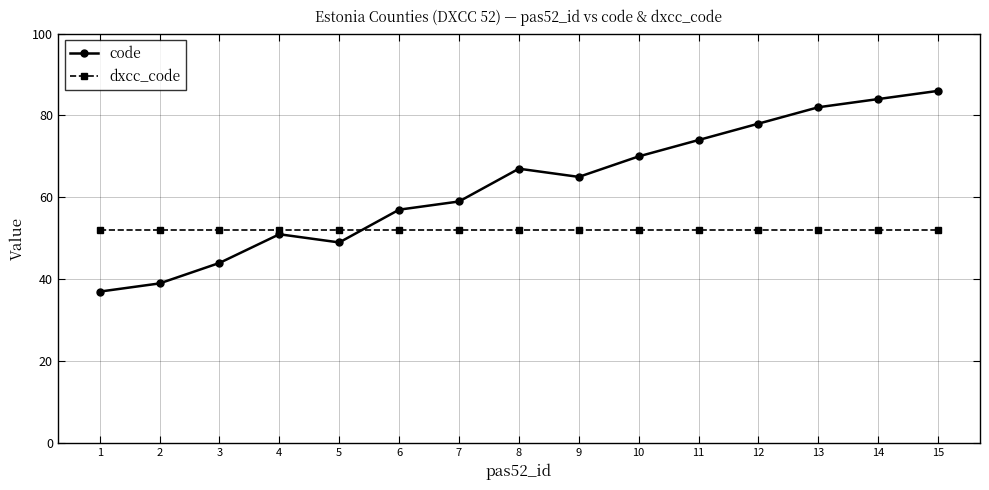

What is the value of the code point at the 13th from the left?

82